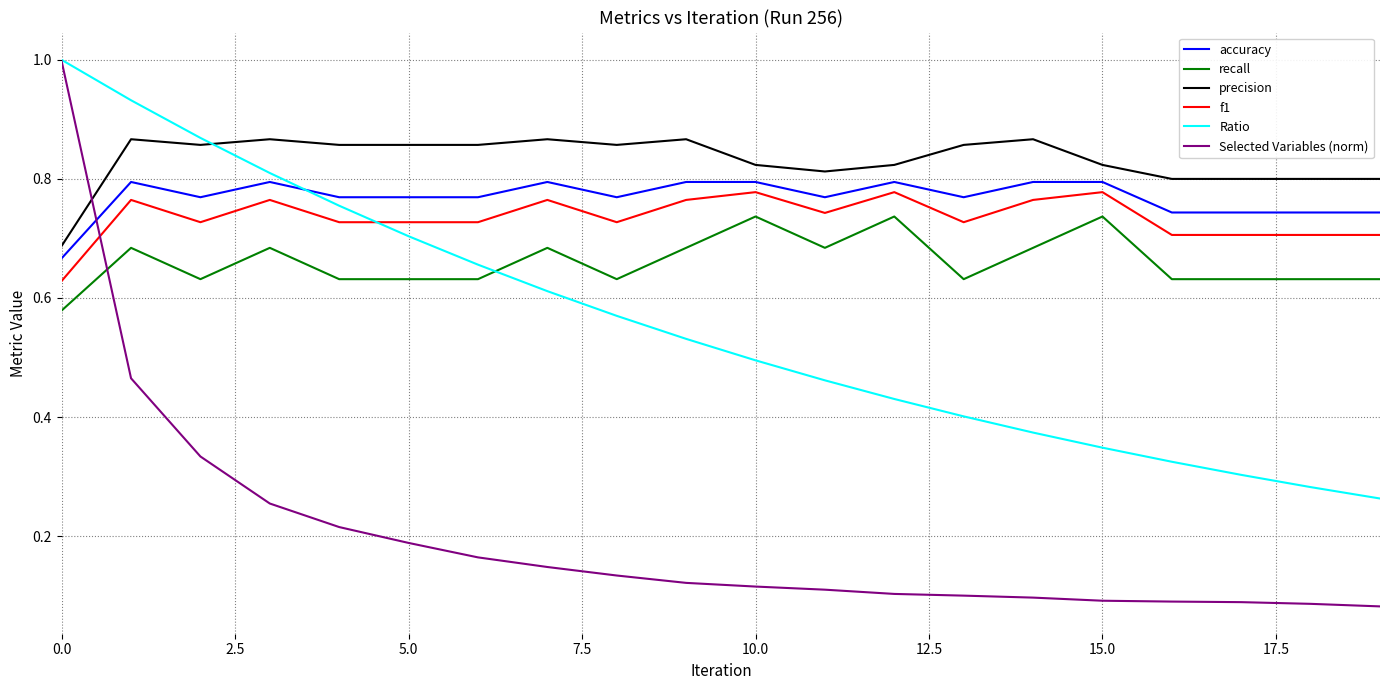

What is the greatest value displayed?

1.0